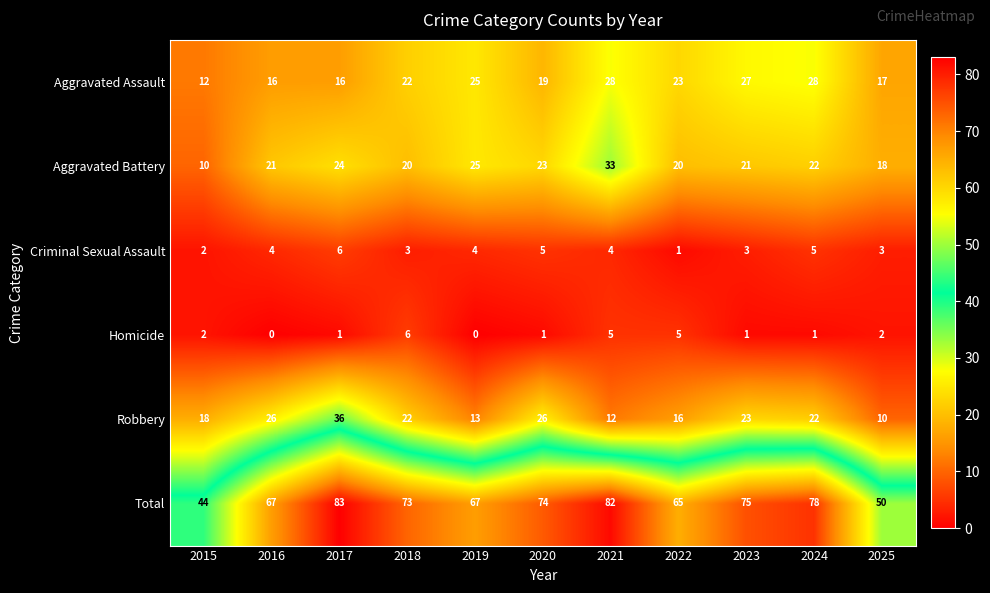

The value of Robbery at 2022 is 16. True or false?

True